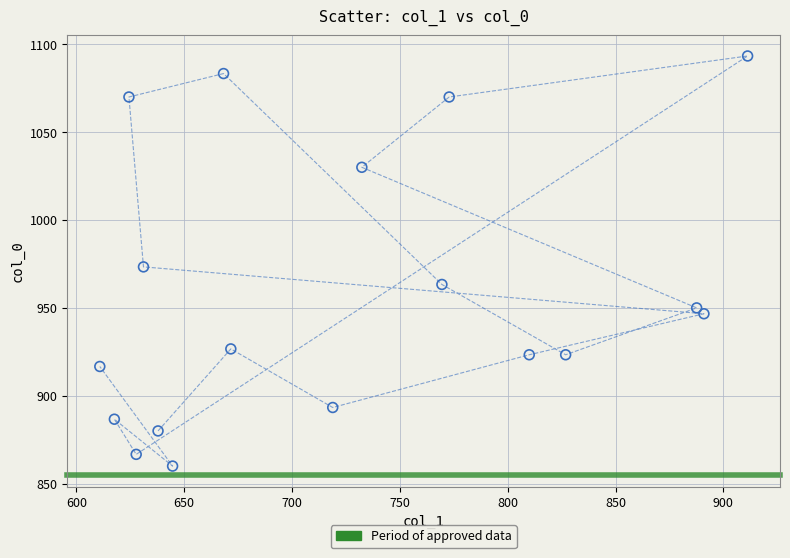

What is the range of X values (max minus min)?

300.4